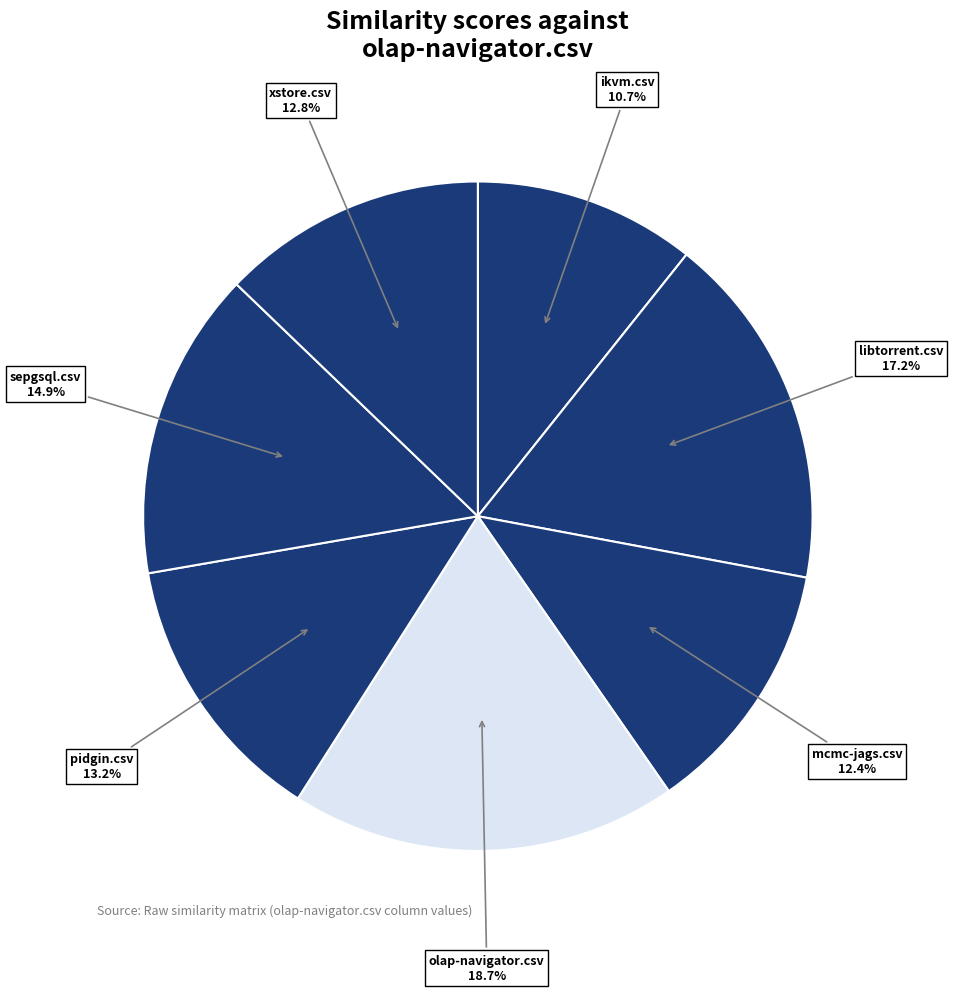

To the nearest percent, what percentage of the pie is ikvm.csv?

11%